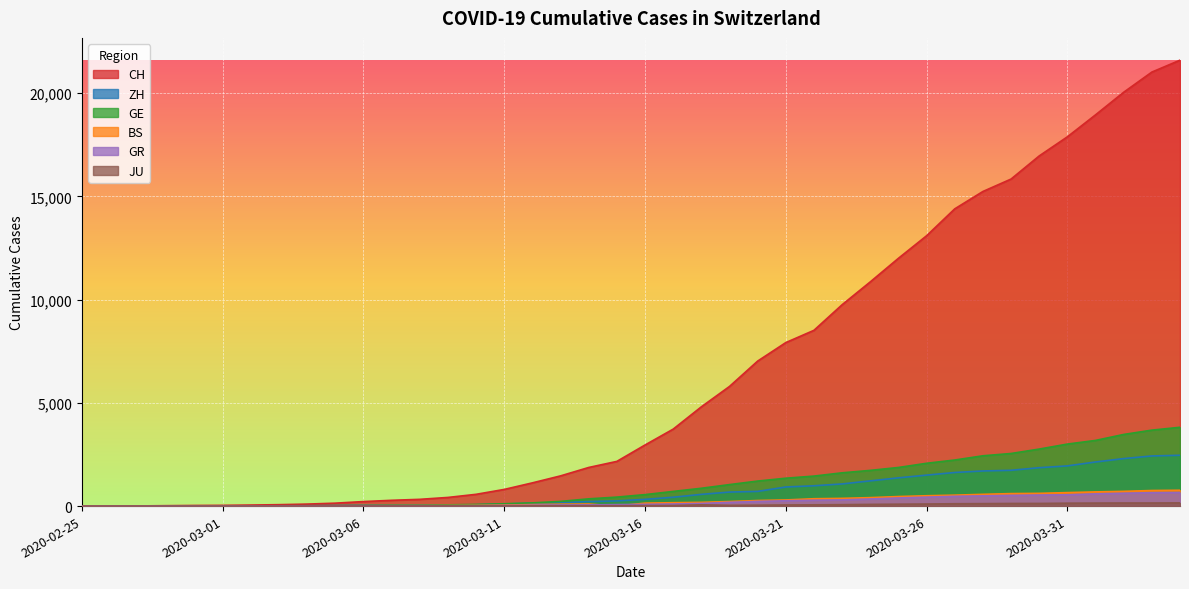

True or false: GR has more than 0 points higher than both neighbors.

False